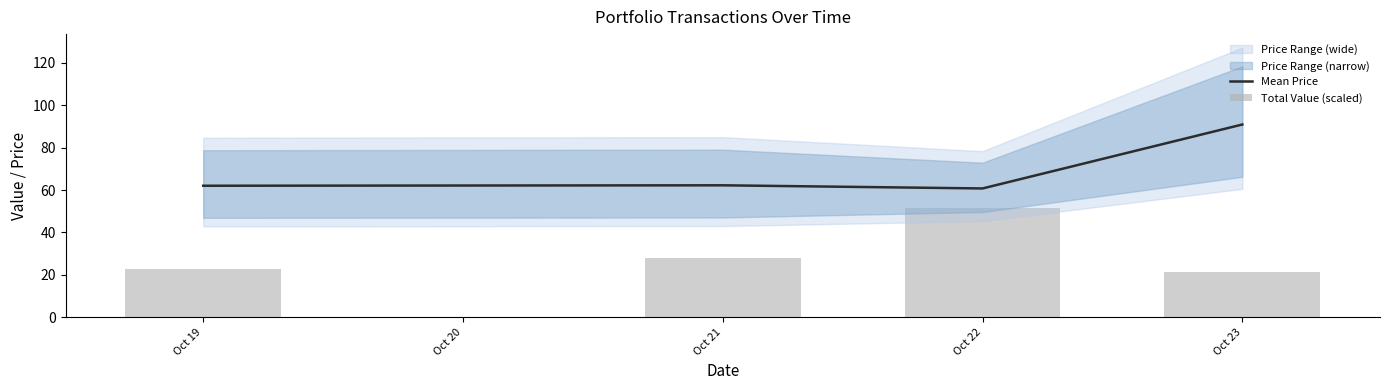

What is the difference between the highest and lowest values at Oct 19?

39.3